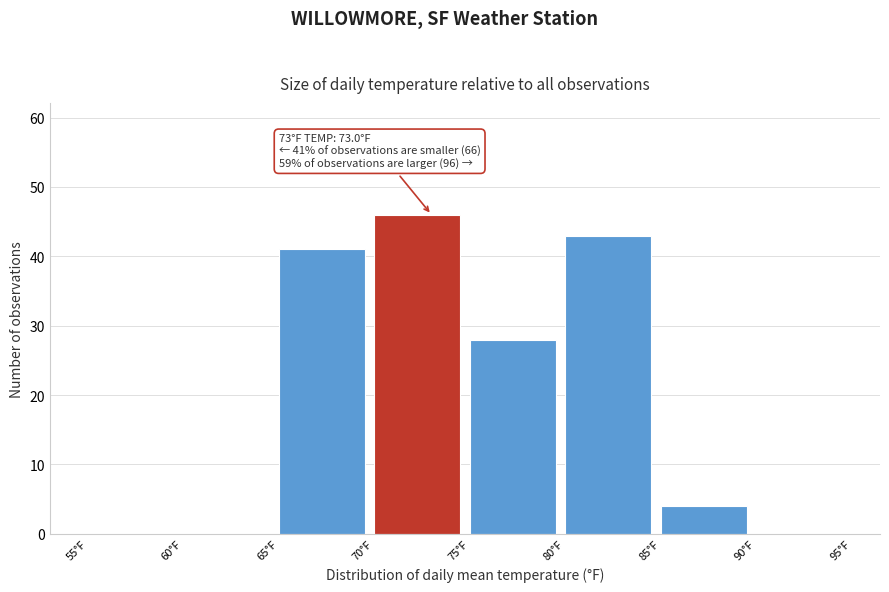

Over which range of the x-axis is the bar tallest?

70 to 75